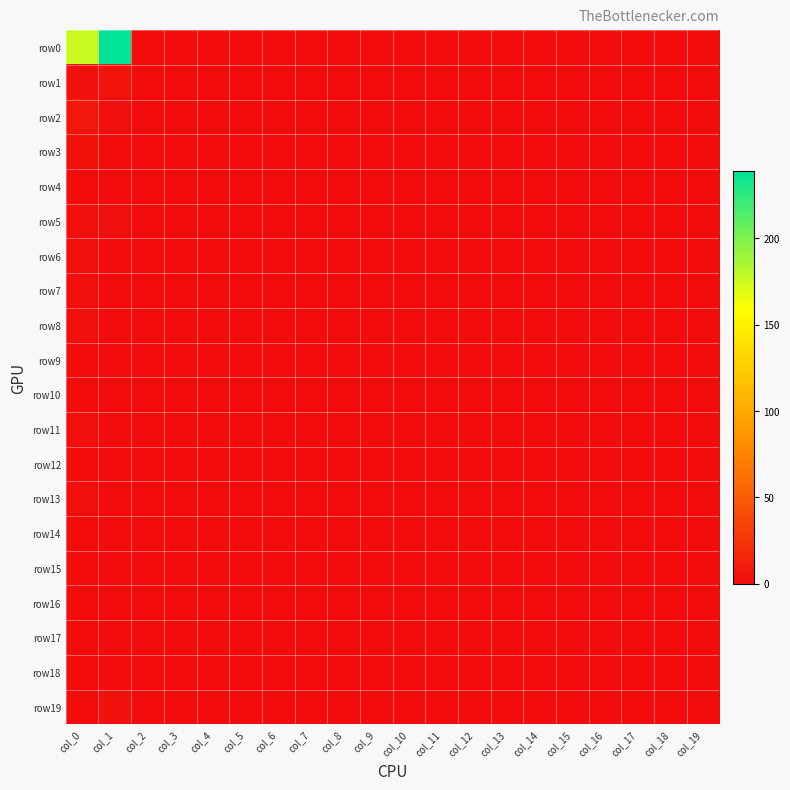

At which category does the chart reach its minimum across all series?

col_2